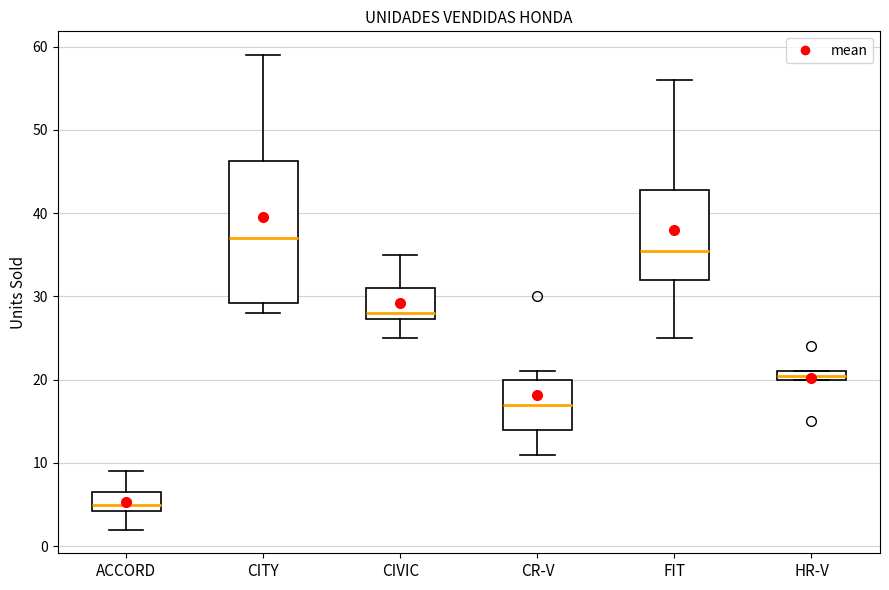

Comparing the boxes themselves (not the whiskers), which one is the tallest?

CITY